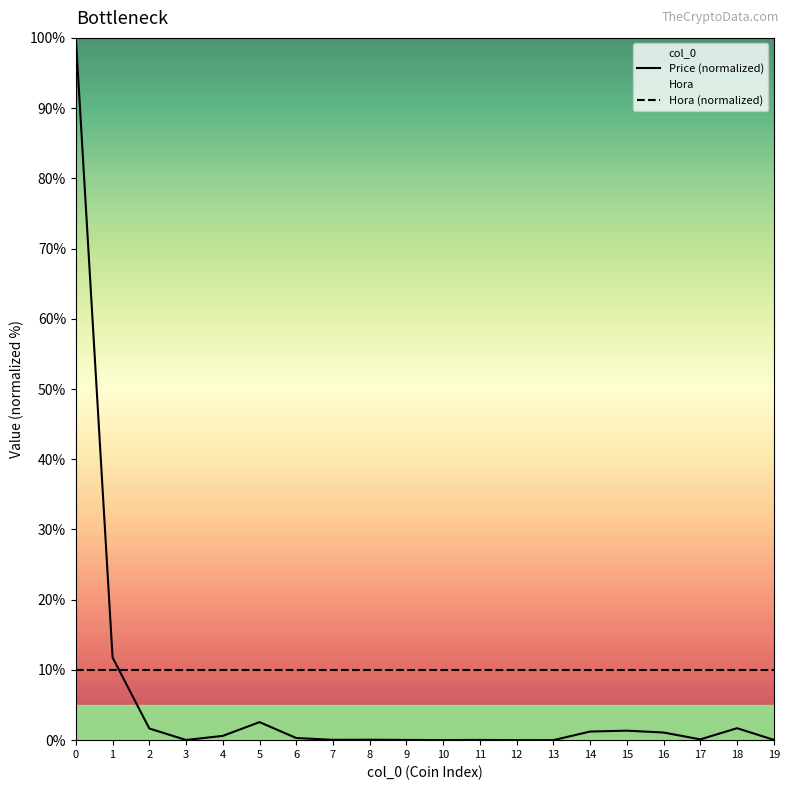

True or false: Hora (normalized) has a value of 6.4 at 13.

False